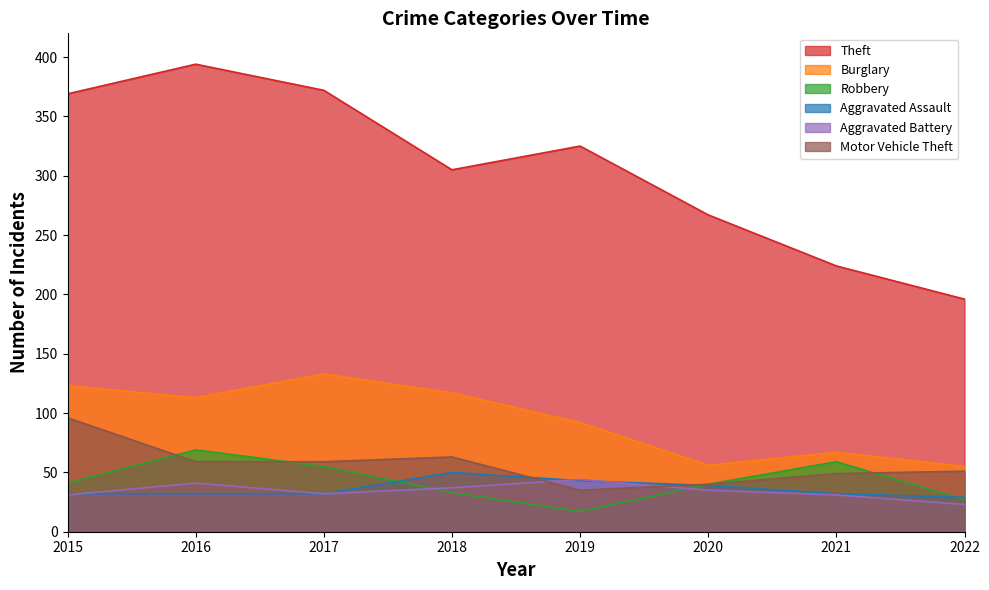

Rank the series at 2021 from highest to lowest value.

Theft, Burglary, Robbery, Motor Vehicle Theft, Aggravated Assault, Aggravated Battery